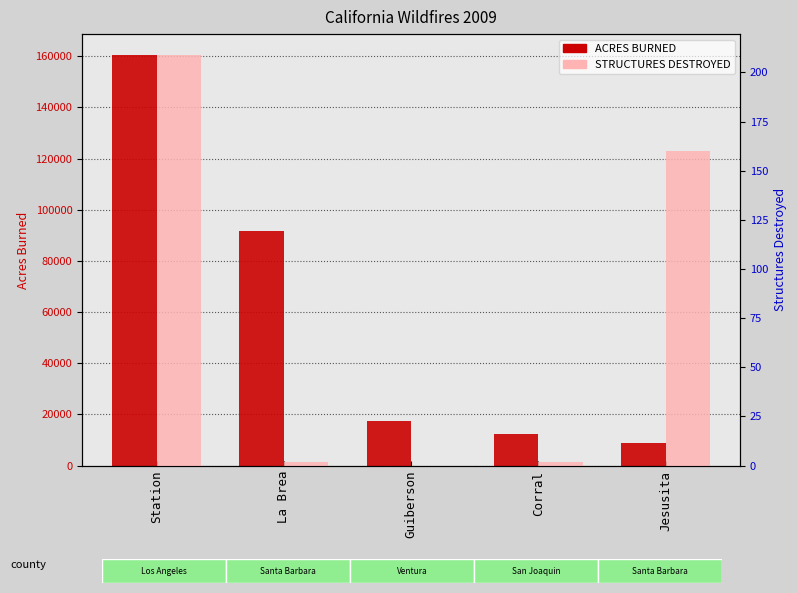

The ACRES BURNED series shows 8733 at Jesusita. True or false?

True